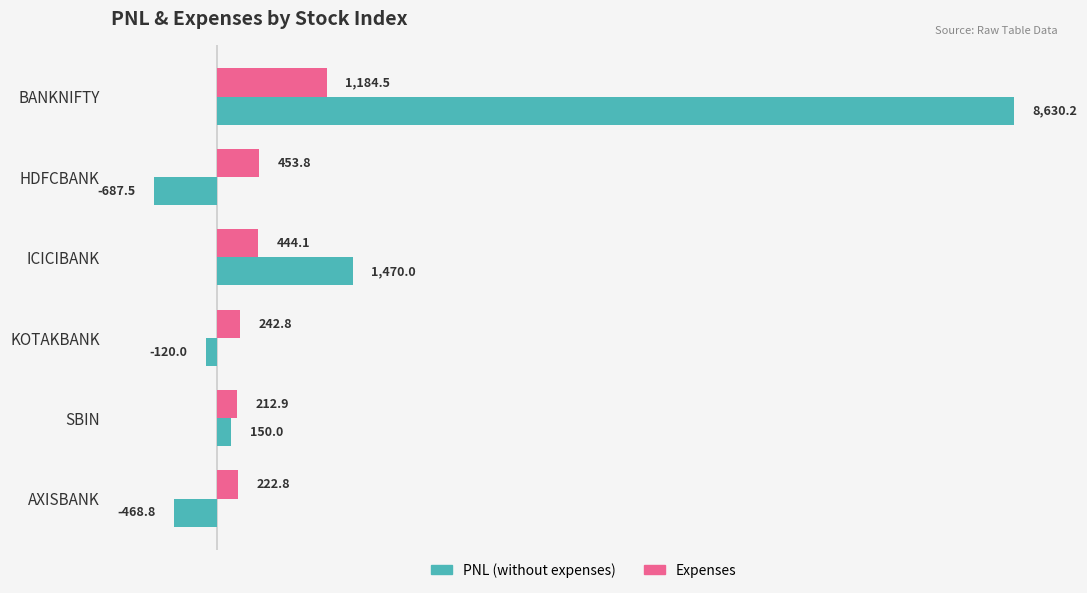

Which category has the highest value across all series?

BANKNIFTY